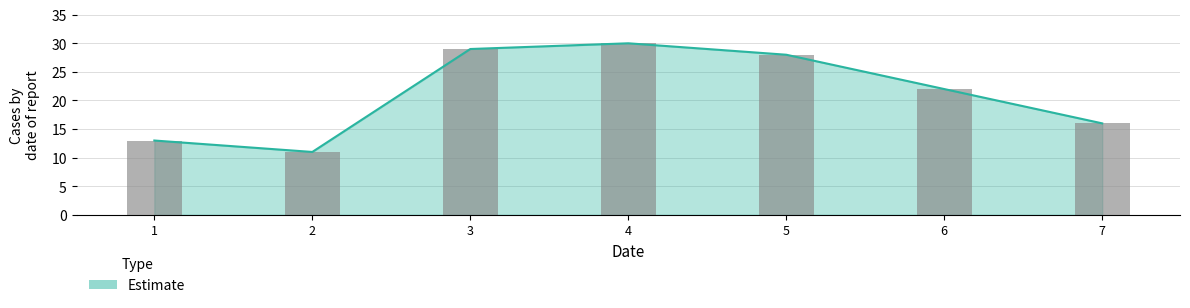

Count the number of categories in the chart.

7